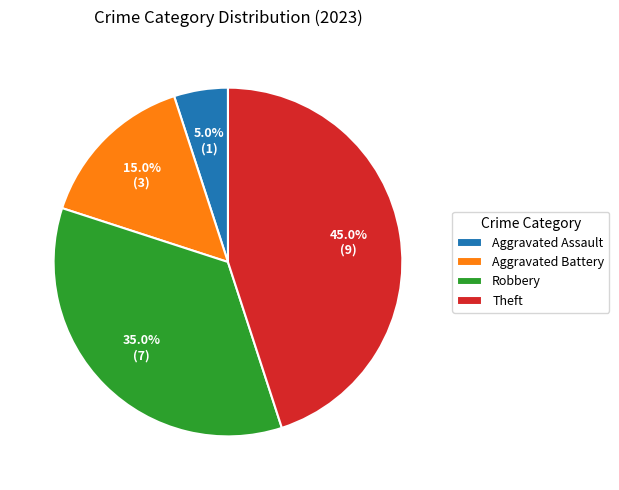

True or false: Aggravated Assault accounts for 5% of the total.

True